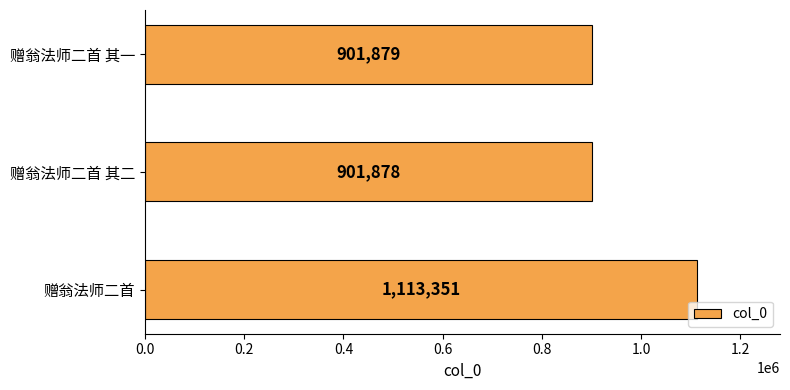

How many values are below 901879?

1